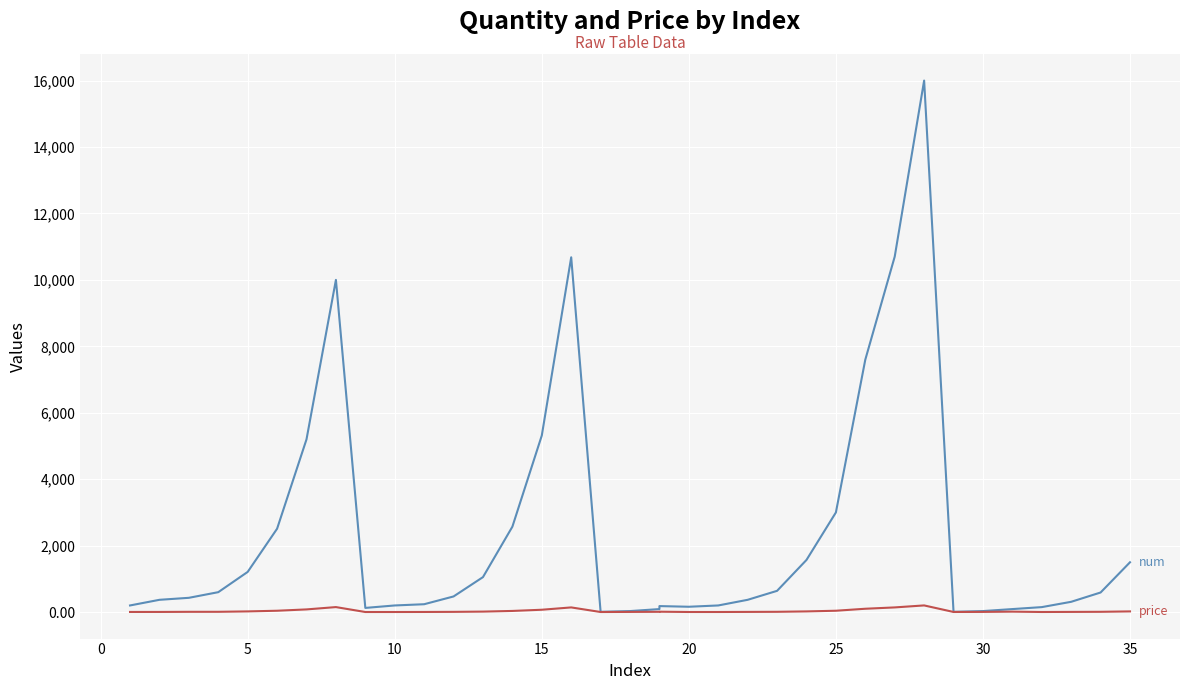

What is the average value of the num series?

2343.6